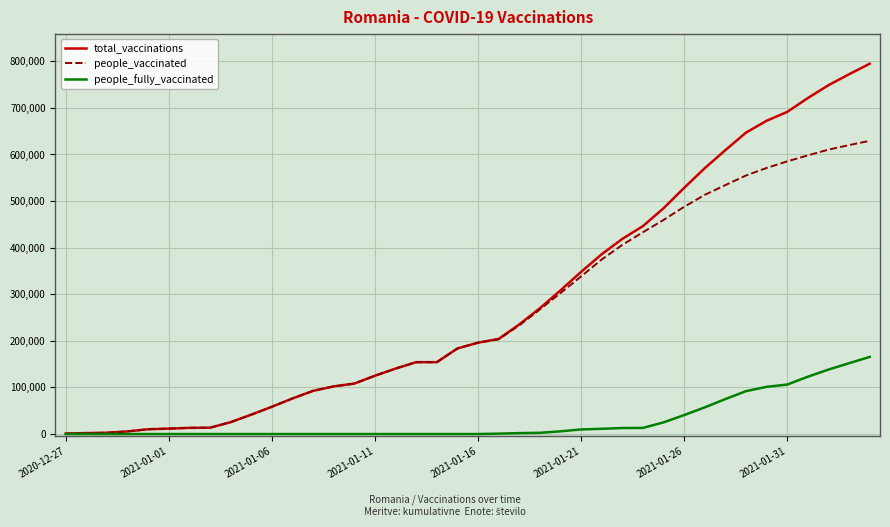

List the series in order of their peak value, highest first.

total_vaccinations, people_vaccinated, people_fully_vaccinated